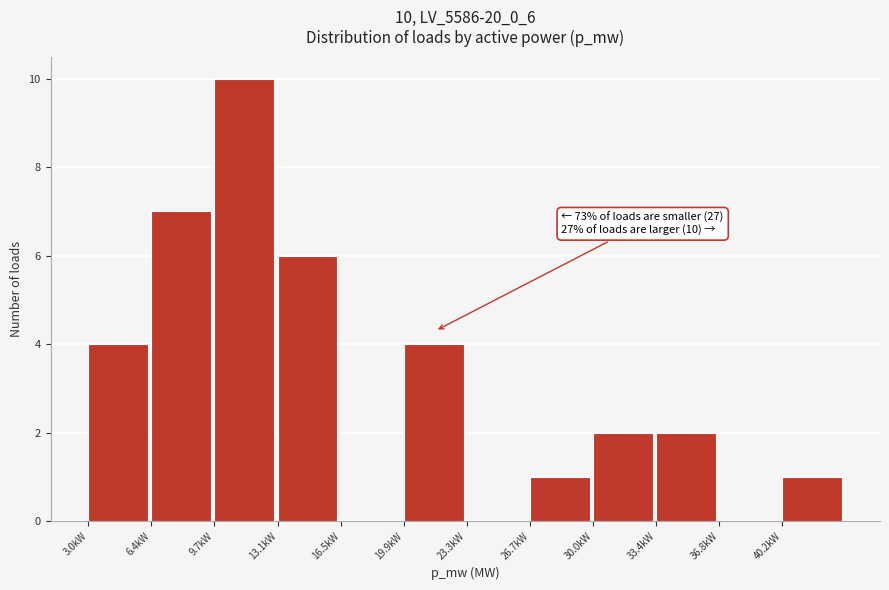

Reading left to right, what are all the values shown in this chart?

3.0kW=4	6.4kW=7	9.7kW=10	13.1kW=6	16.5kW=0	19.9kW=4	23.3kW=0	26.7kW=1	30.0kW=2	33.4kW=2	36.8kW=0	40.2kW=1